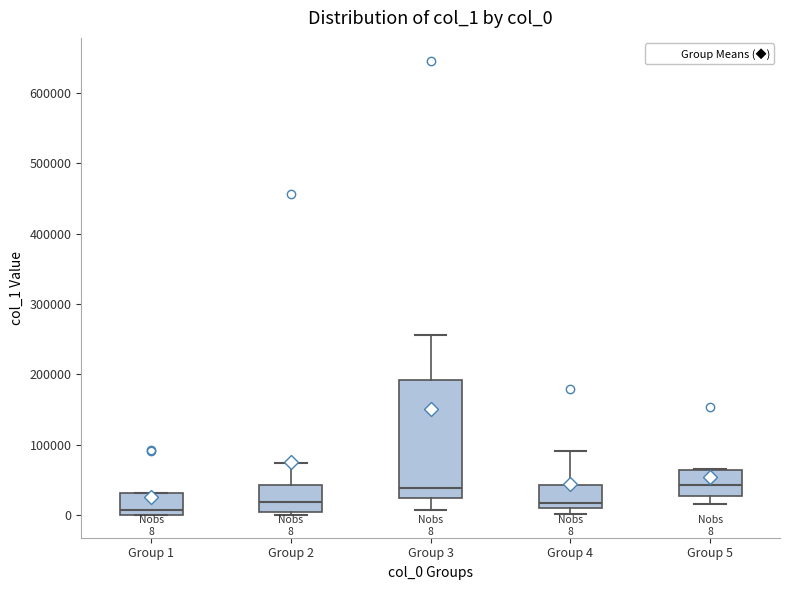

Which box is the tallest, from its lower edge to its upper edge?

Group 3